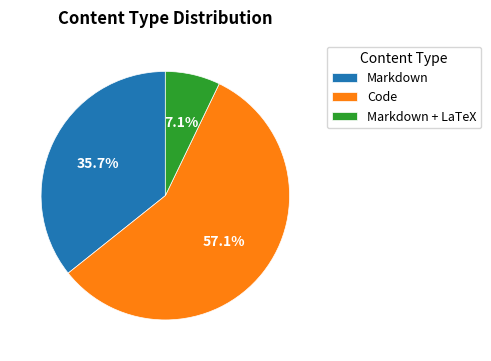

Combined, what portion of the pie is Markdown and Code?

92.9%